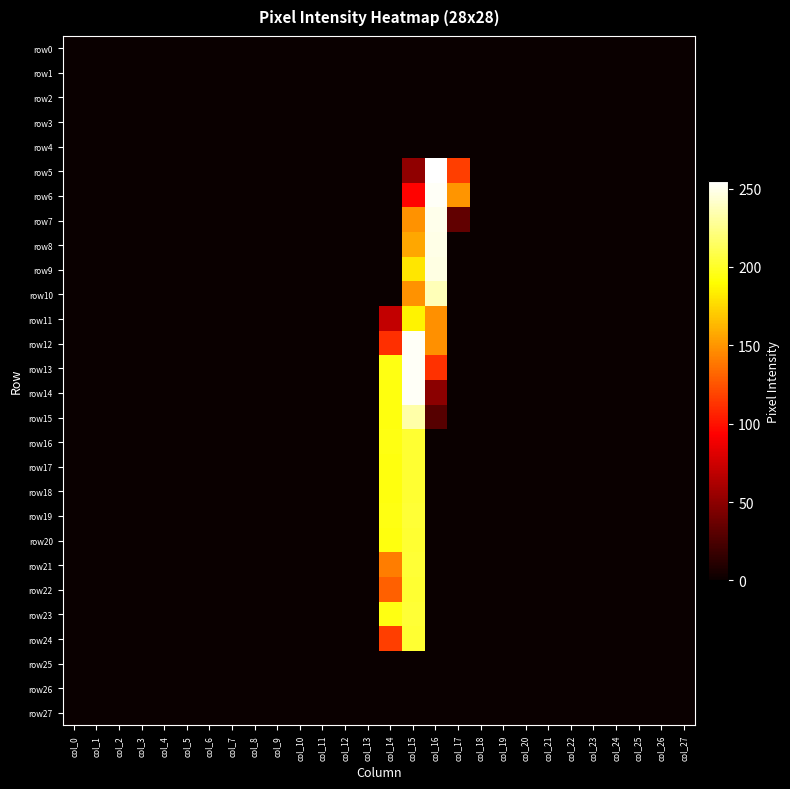

At col_2, list the series in order from smallest to largest.

row0, row1, row2, row3, row4, row5, row6, row7, row8, row9, row10, row11, row12, row13, row14, row15, row16, row17, row18, row19, row20, row21, row22, row23, row24, row25, row26, row27